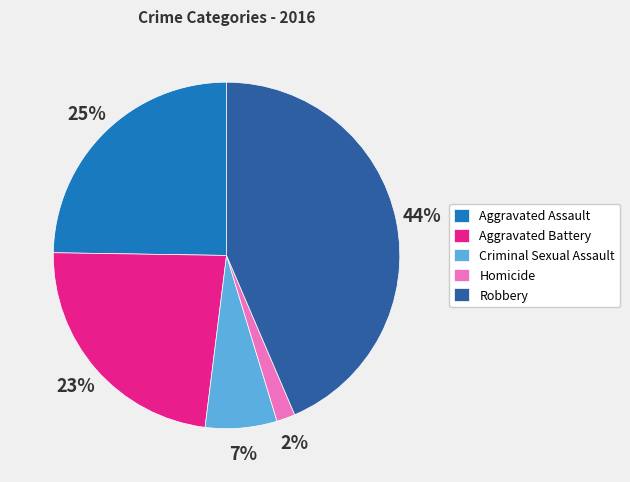

Which category has the biggest portion of the pie?

Robbery